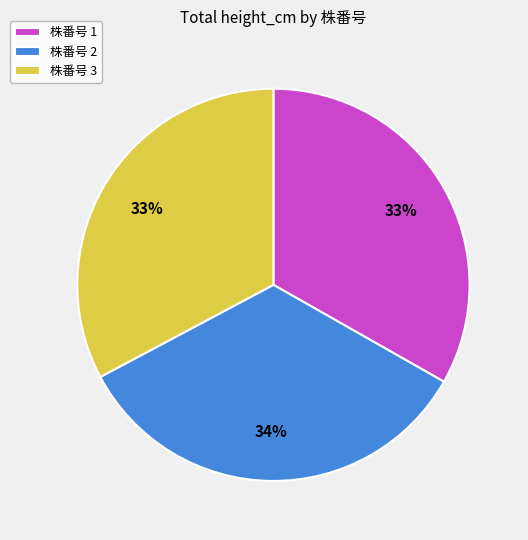

The 株番号 1 slice represents 33% of the pie. True or false?

True